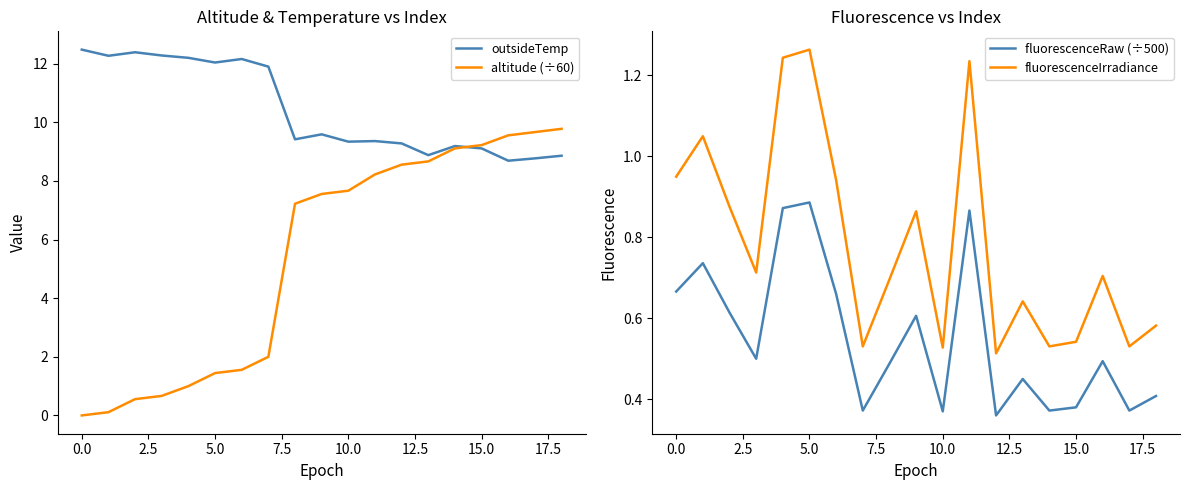

What is the highest value of the altitude (÷60) series?

9.8